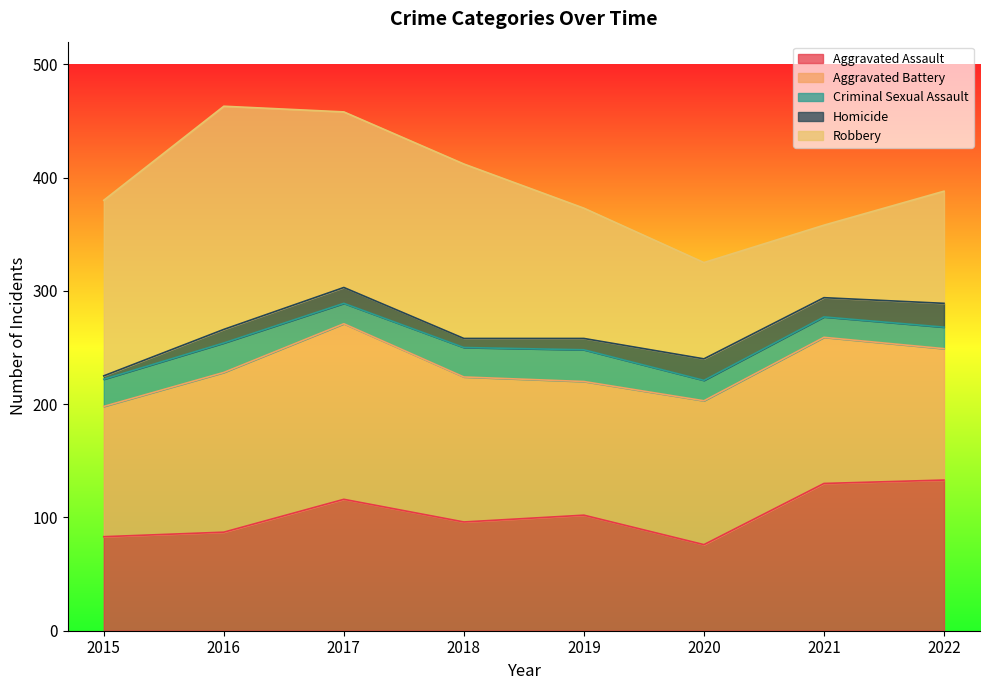

Where is the first local maximum for Robbery?

2016